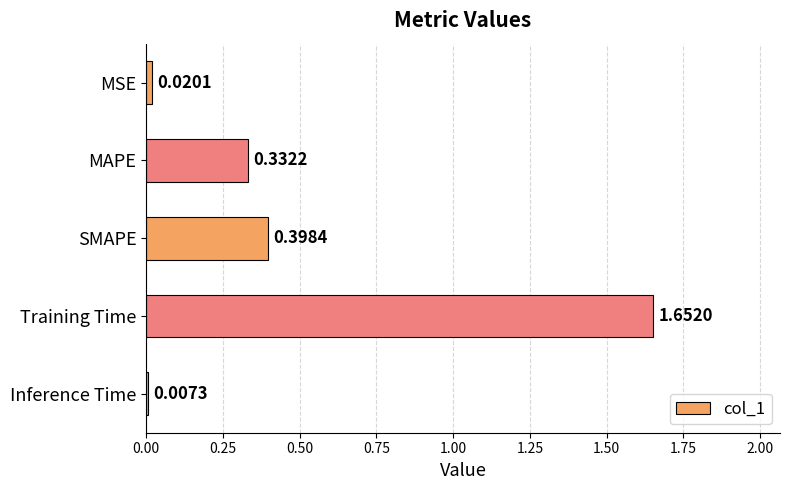

Where is the data nearest to the value 0?

Inference Time